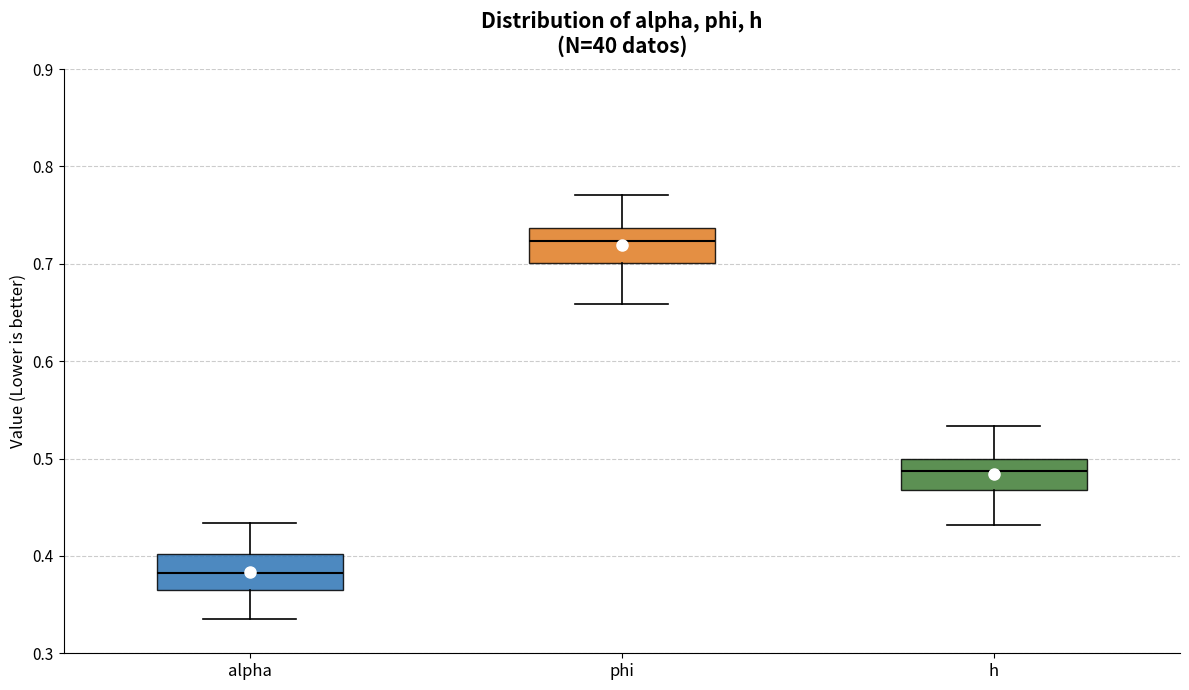

Reading left to right, transcribe this box plot: for each box, give where its median line is, the range the box spans, and where its two whiskers end, as read against the y-axis. The values are not printed on the chart, so give them approximately, as read against the axis.

alpha: median 0.38, box 0.36 to 0.40, whiskers 0.34 to 0.43
phi: median 0.72, box 0.70 to 0.74, whiskers 0.66 to 0.77
h: median 0.49, box 0.47 to 0.50, whiskers 0.43 to 0.53